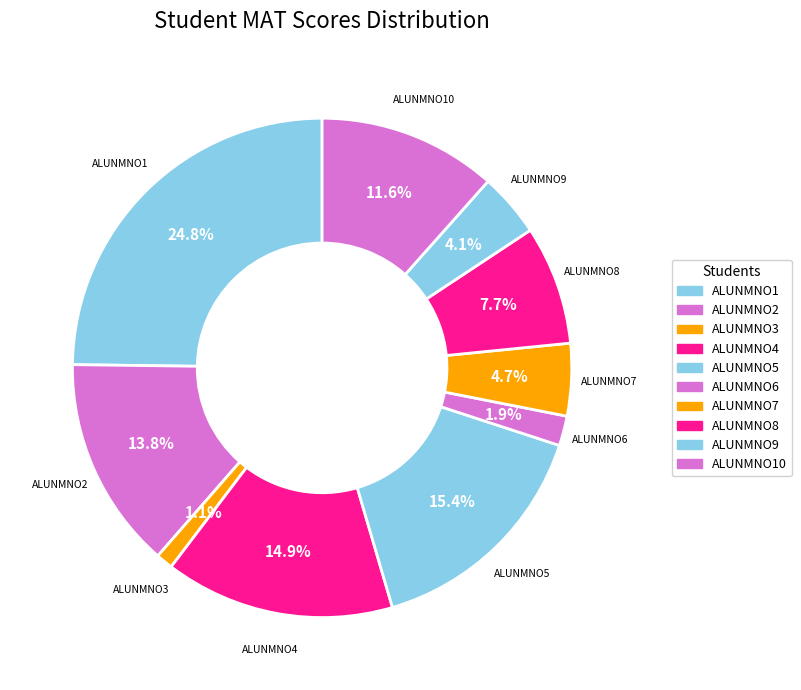

To the nearest percent, what is the difference between the ALUNMNO5 and ALUNMNO3 slice percentages?

14%